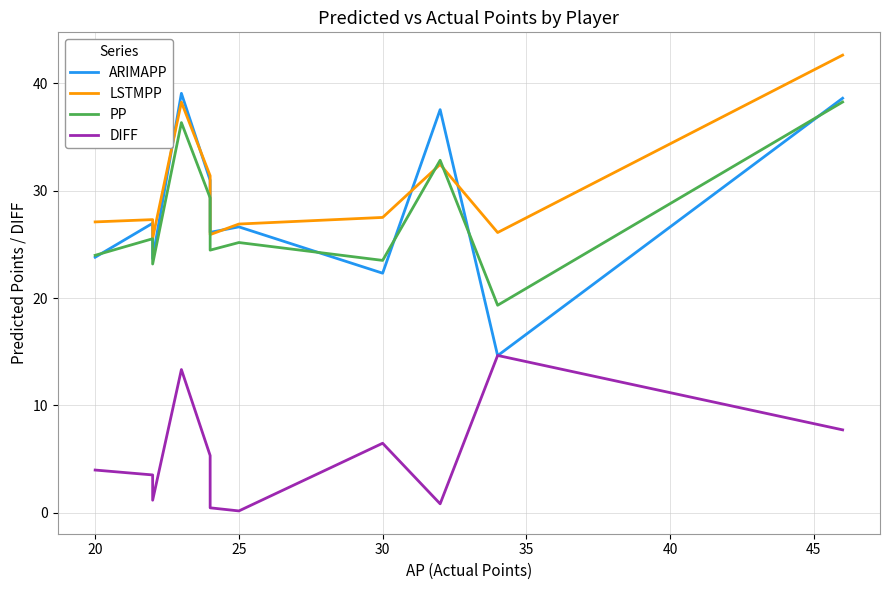

The LSTMPP series shows 7.8 at 40. True or false?

False